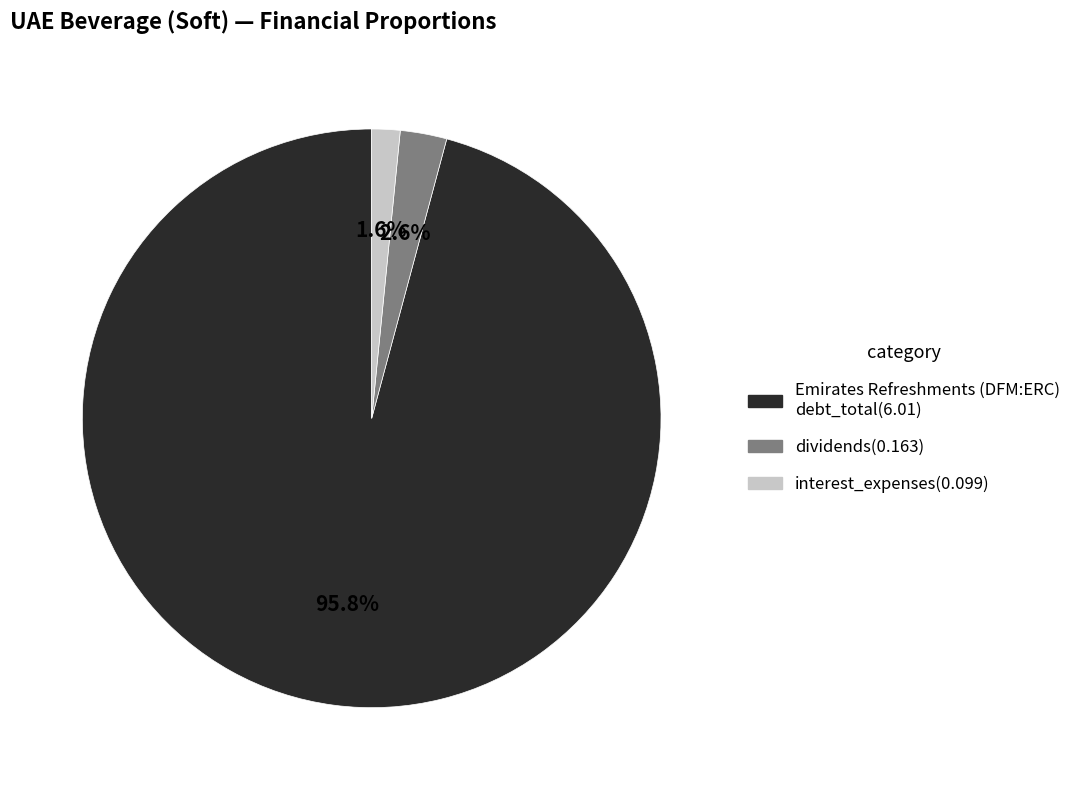

Is there any slice that represents more than half of the pie?

Yes